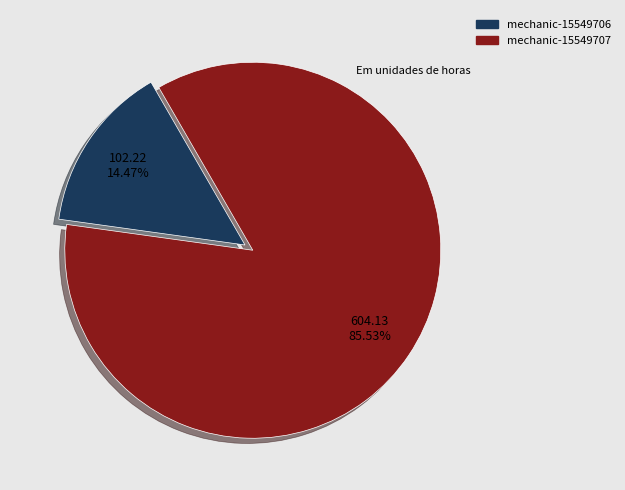

To the nearest percent, what is the difference between the largest and smallest slice percentages?

71%